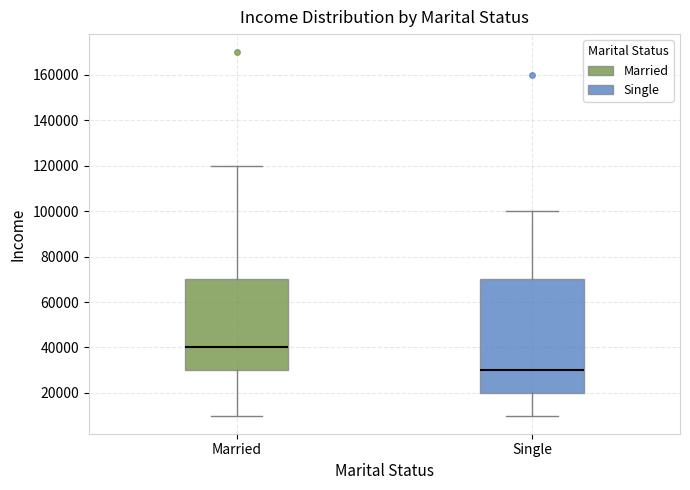

Reading left to right, transcribe this box plot: for each box, give where its median line is, the range the box spans, and where its two whiskers end, as read against the y-axis. The values are not printed on the chart, so give them approximately, as read against the axis.

Married: median 40000, box 30000 to 70000, whiskers 10000 to 120000
Single: median 30000, box 20000 to 70000, whiskers 10000 to 100000